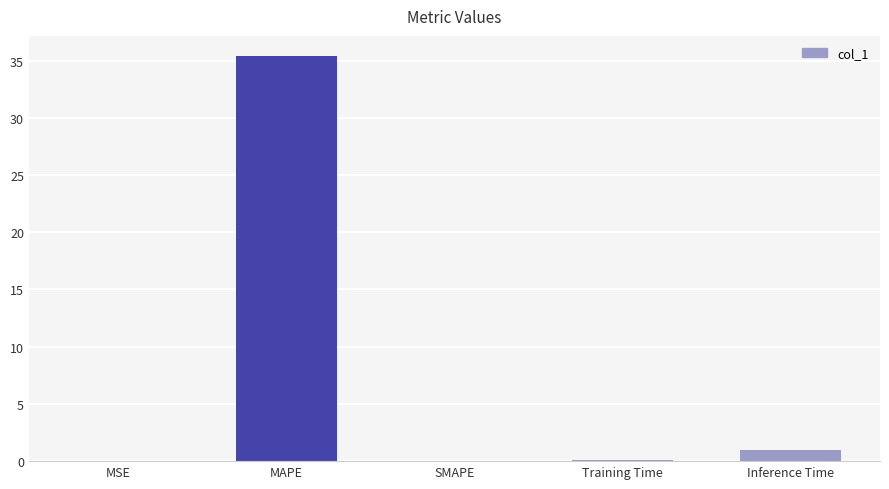

Does the chart contain stacked bars?

No